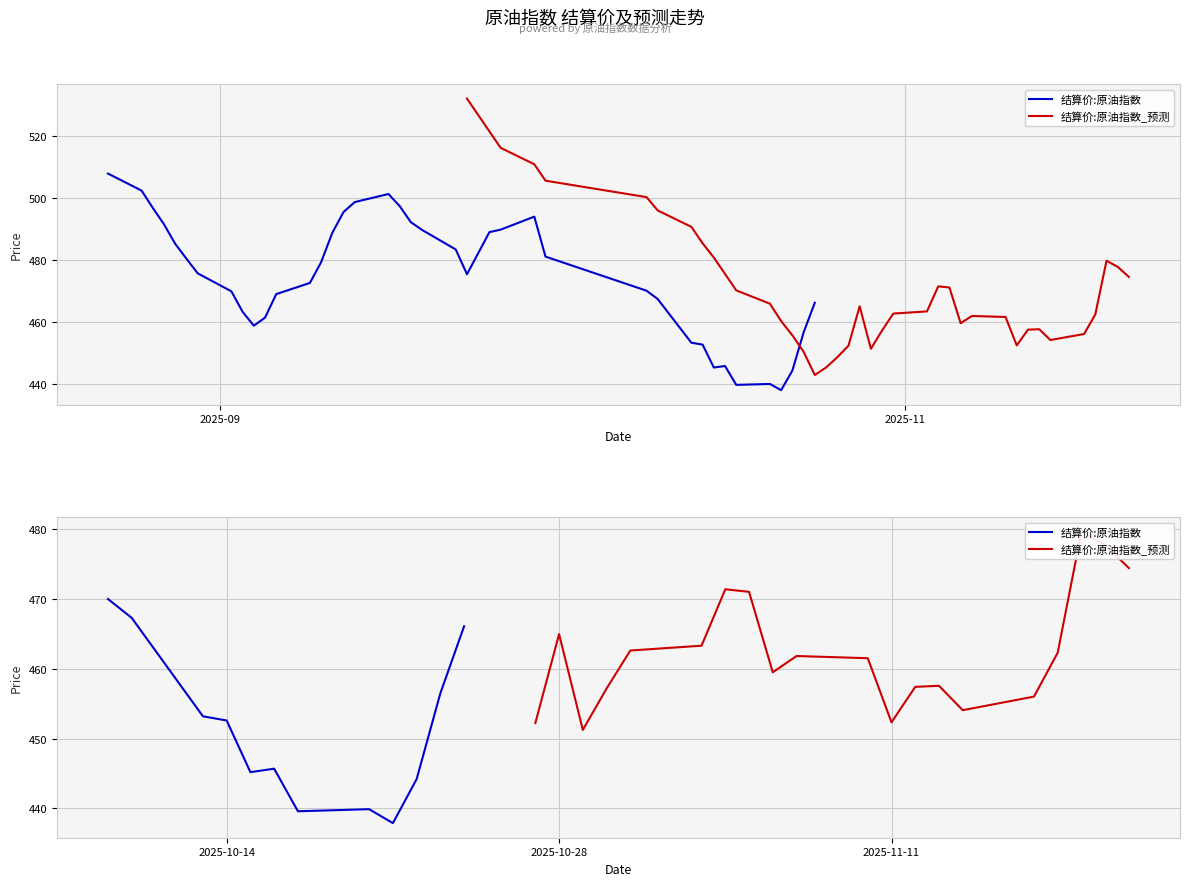

What is the highest value of the 结算价:原油指数 series?

507.8